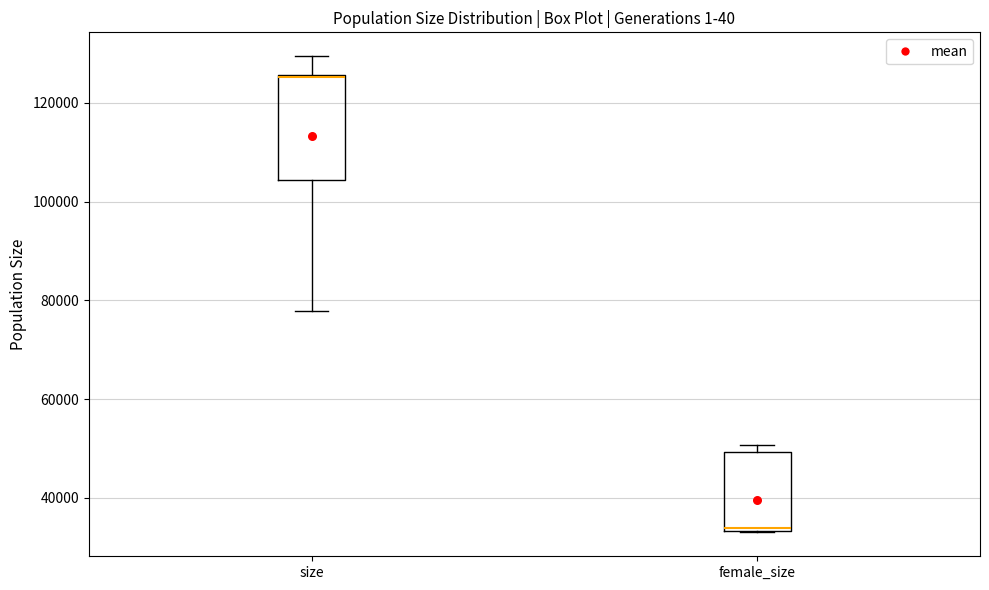

Reading left to right, transcribe this box plot: for each box, give where its median line is, the range the box spans, and where its two whiskers end, as read against the y-axis. The values are not printed on the chart, so give them approximately, as read against the axis.

size: median 126000, box 104000 to 126000, whiskers 78000 to 130000
female_size: median 34000 (just above the box's lower edge), box 34000 to 50000, whiskers 32000 to 50000 (just above the box's upper edge)